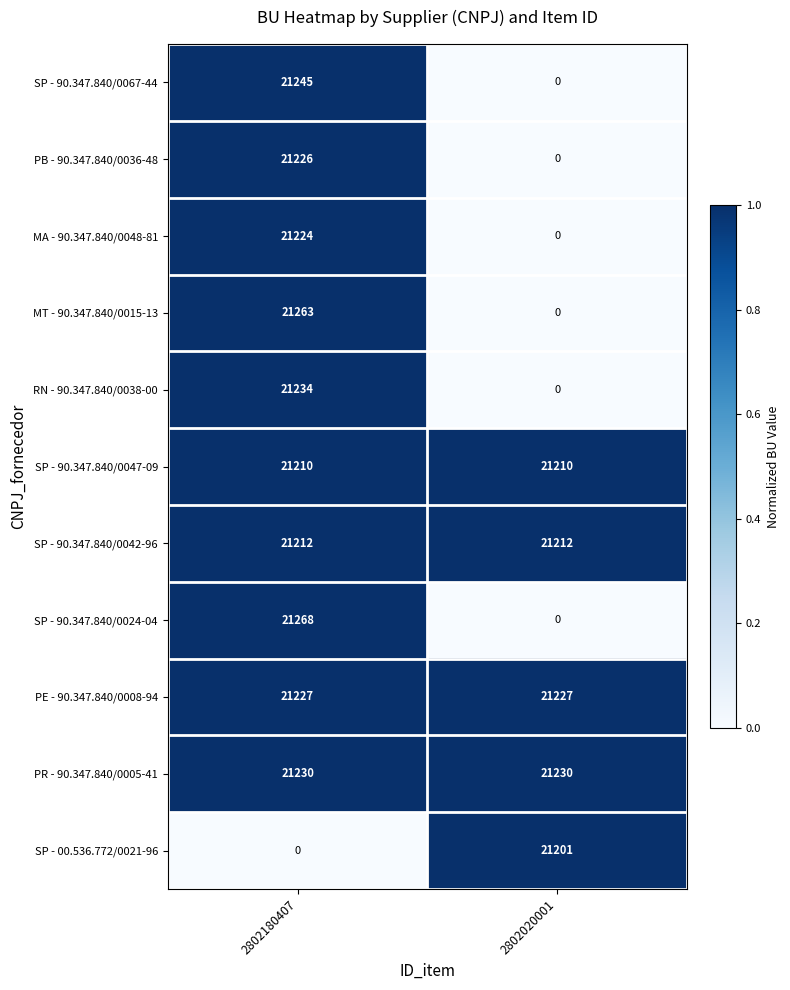

Which series has the largest total across all categories?

PR - 90.347.840/0005-41